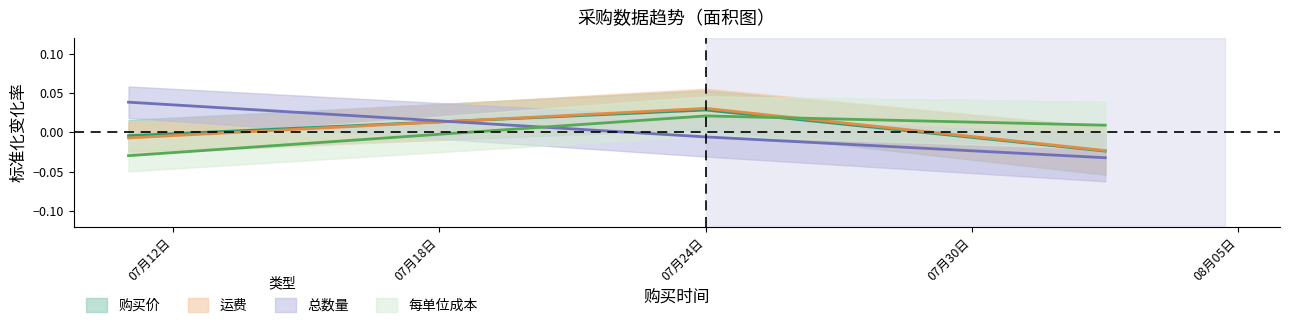

What is the label of the 3rd point from the right?

2025-07-11